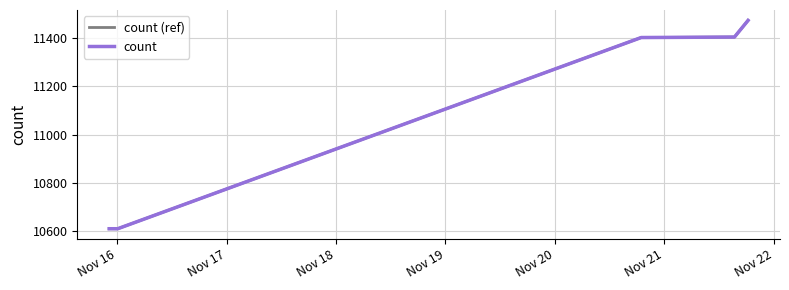

What is the difference between the maximum and minimum values in the count series?

864